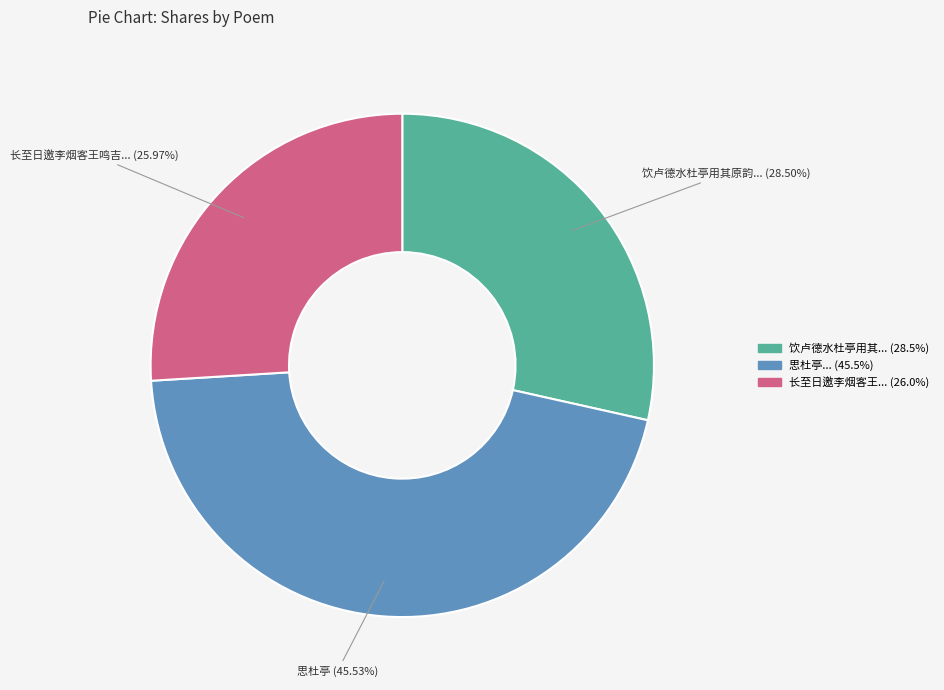

Does any single category account for the majority?

No